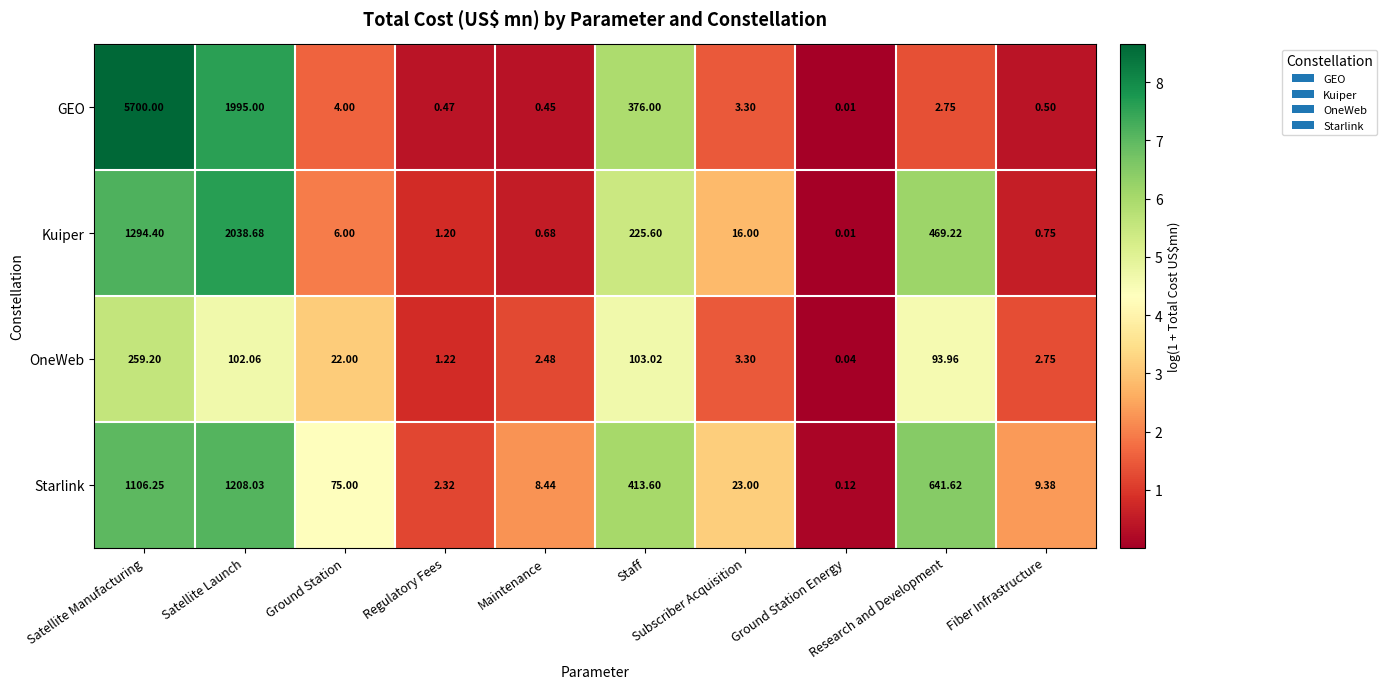

Count the number of data series in this chart.

4